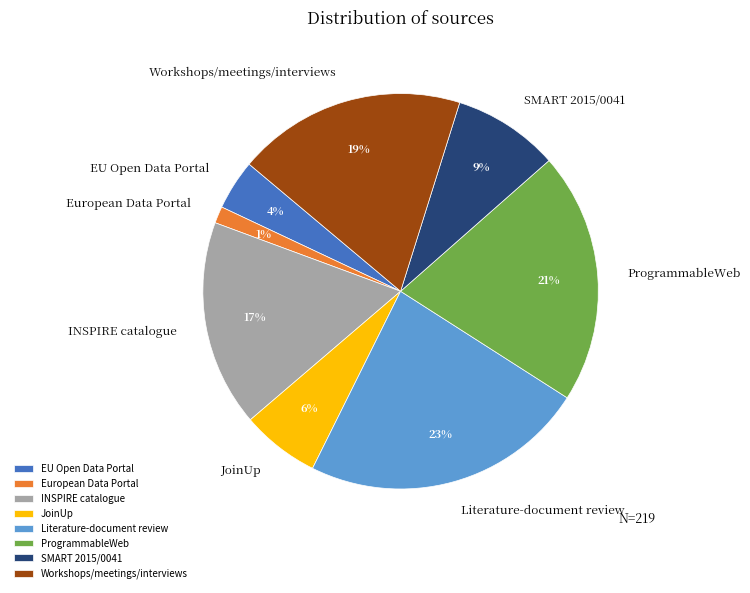

To the nearest percent, what percentage of the pie is European Data Portal?

1%